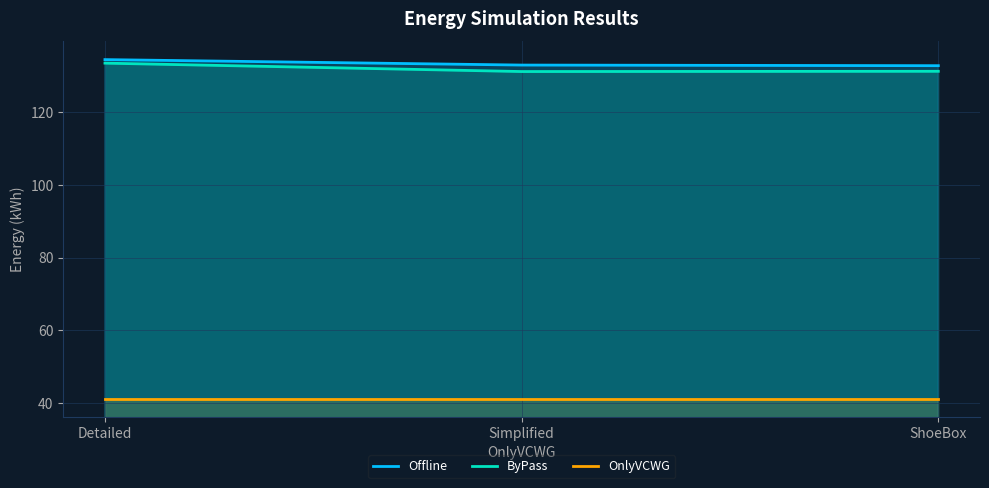

At how many categories does at least one series exceed 106?

3